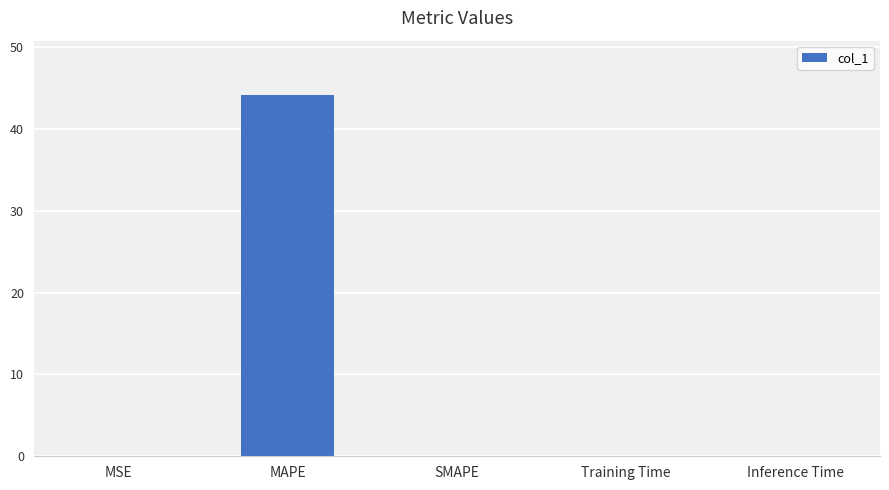

Between MAPE and Inference Time, which is larger?

MAPE